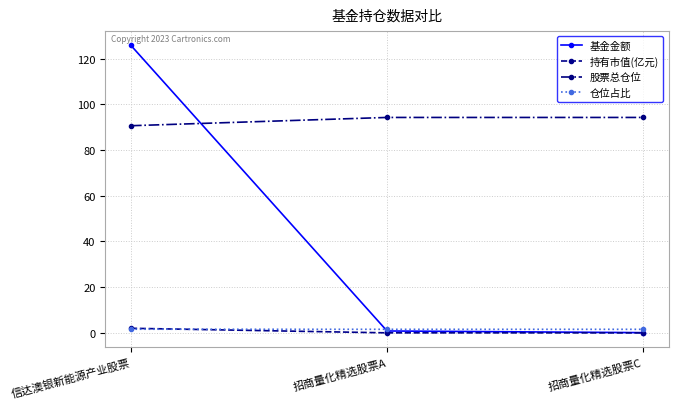

What is the greatest value displayed?

125.8